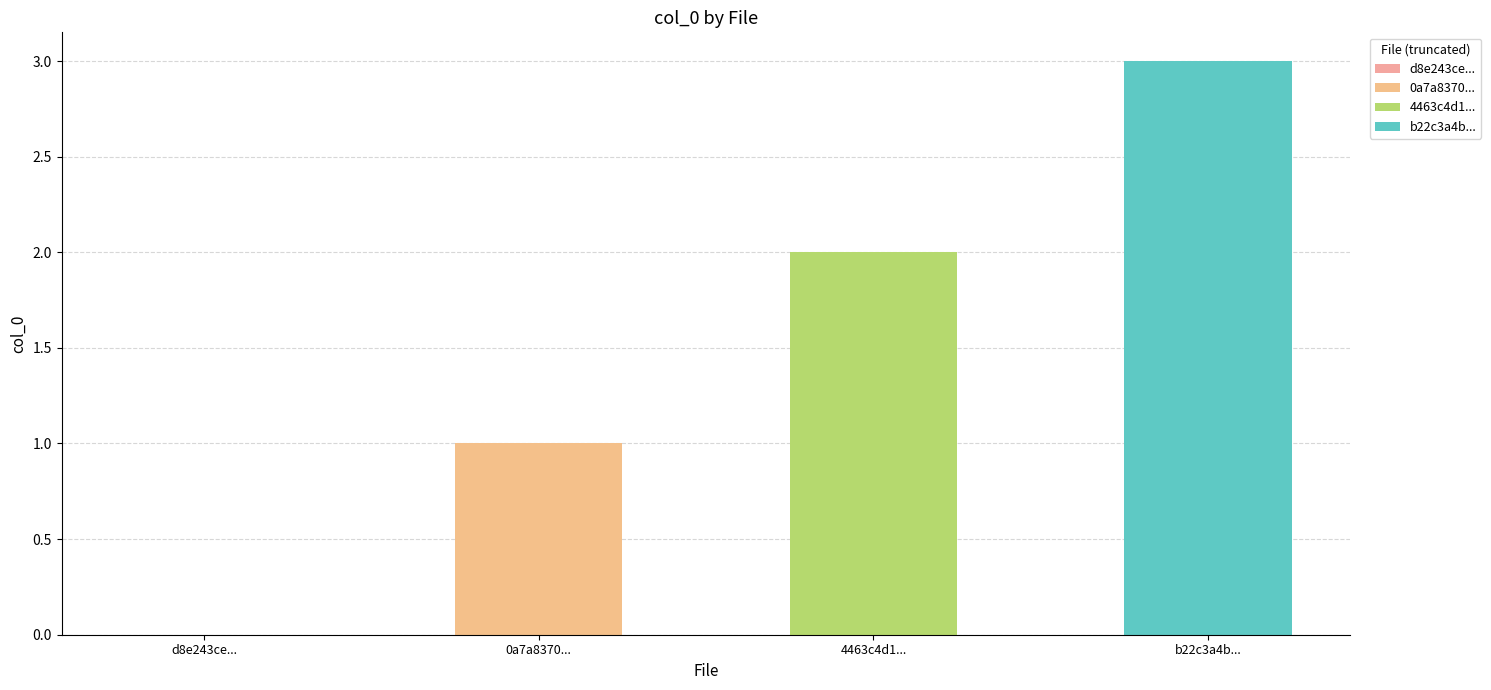

What value does the data have at 4463c4d1b1cb275b7c0fdaa82cb19bce?

2